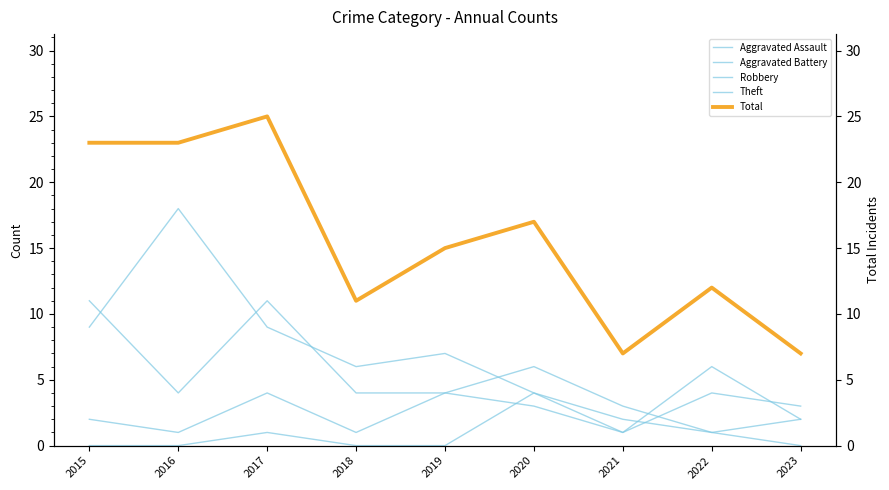

The value of Total at 2015 is 38. True or false?

False